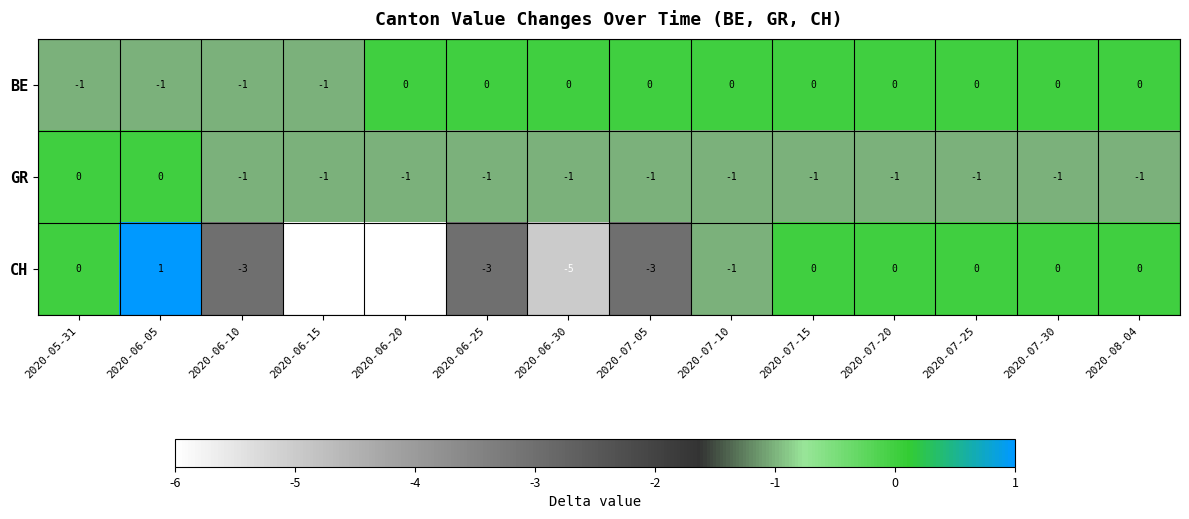

True or false: BE has a value of -1 at 2020-06-10.

True